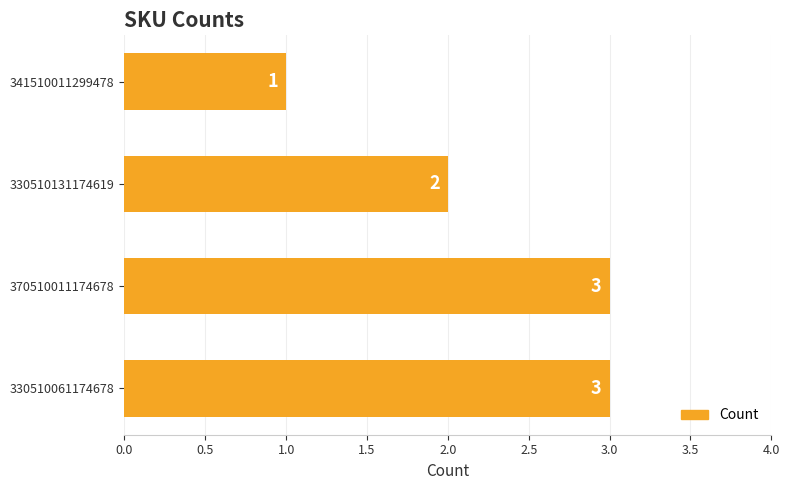

The chart shows a value of 5 at 330510061174678. True or false?

False